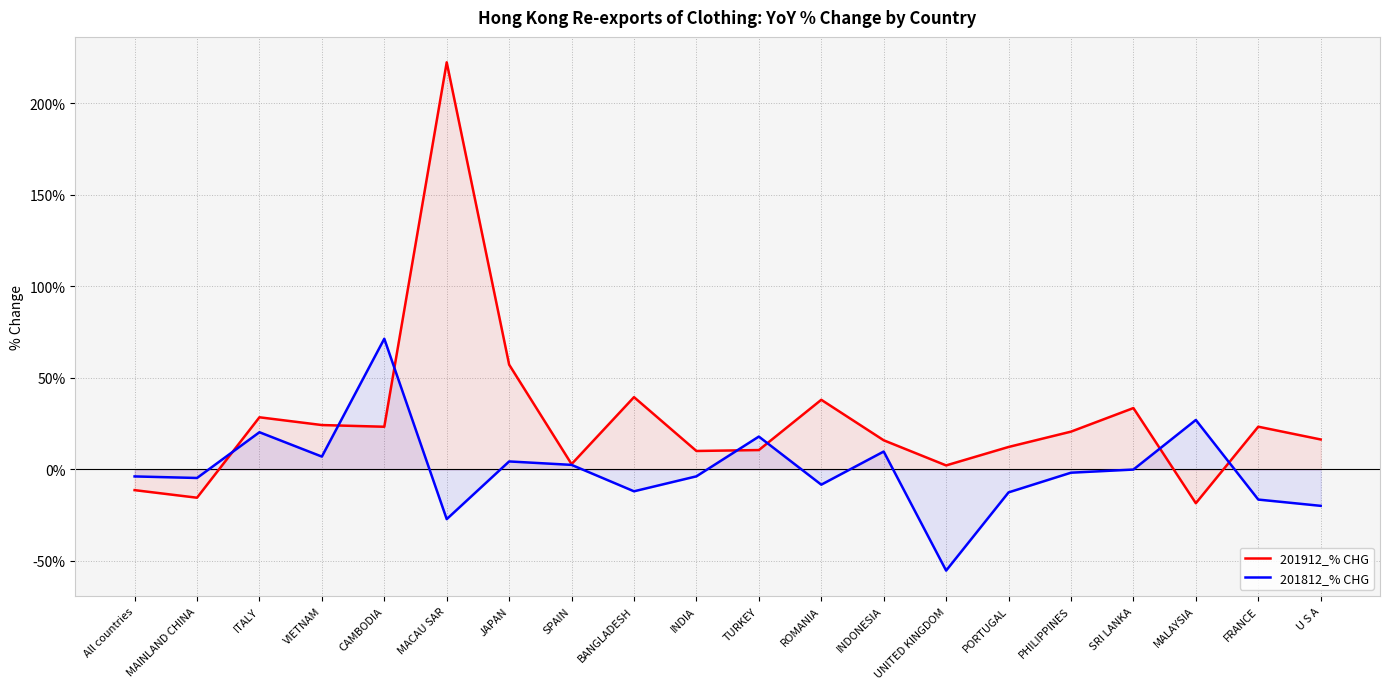

Between ITALY and SPAIN, which series saw the biggest shift?

201912_% CHG